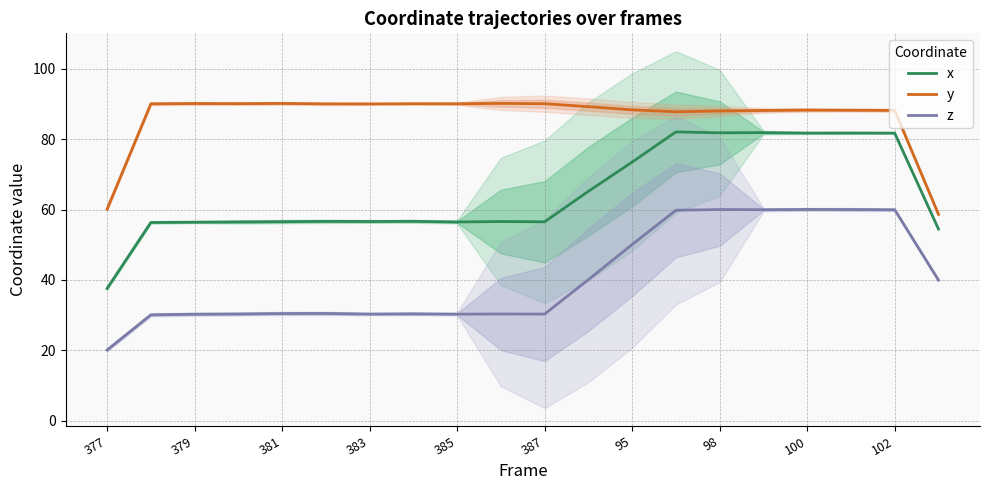

What are all the series names shown in the legend?

x, y, z